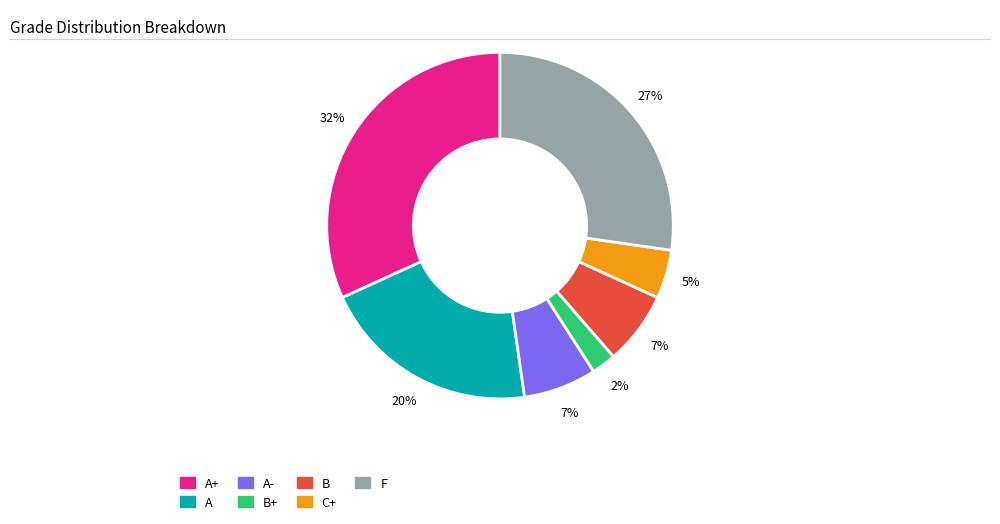

To the nearest percent, what is the average slice percentage?

14%